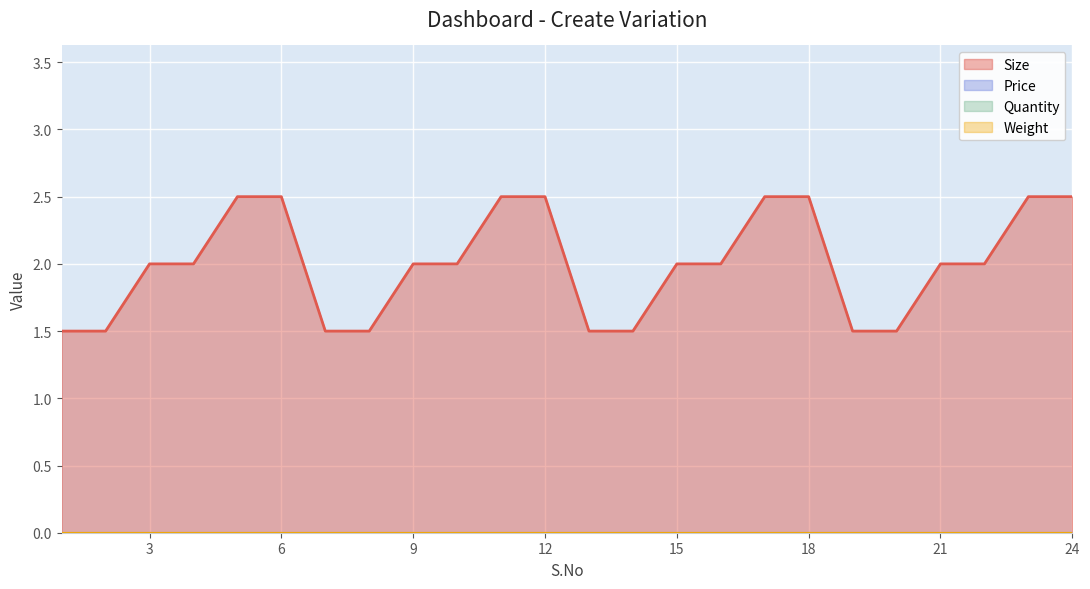

Reading left to right, what are all the values shown in this chart?

Size: 1=1.5	2=1.5	3=2.0	4=2.0	5=2.5	6=2.5	7=1.5	8=1.5	9=2.0	10=2.0	11=2.5	12=2.5	13=1.5	14=1.5	15=2.0	16=2.0	17=2.5	18=2.5	19=1.5	20=1.5	21=2.0	22=2.0	23=2.5	24=2.5
Price: 1=0.0	2=0.0	3=0.0	4=0.0	5=0.0	6=0.0	7=0.0	8=0.0	9=0.0	10=0.0	11=0.0	12=0.0	13=0.0	14=0.0	15=0.0	16=0.0	17=0.0	18=0.0	19=0.0	20=0.0	21=0.0	22=0.0	23=0.0	24=0.0
Quantity: 1=0.0	2=0.0	3=0.0	4=0.0	5=0.0	6=0.0	7=0.0	8=0.0	9=0.0	10=0.0	11=0.0	12=0.0	13=0.0	14=0.0	15=0.0	16=0.0	17=0.0	18=0.0	19=0.0	20=0.0	21=0.0	22=0.0	23=0.0	24=0.0
Weight: 1=0.0	2=0.0	3=0.0	4=0.0	5=0.0	6=0.0	7=0.0	8=0.0	9=0.0	10=0.0	11=0.0	12=0.0	13=0.0	14=0.0	15=0.0	16=0.0	17=0.0	18=0.0	19=0.0	20=0.0	21=0.0	22=0.0	23=0.0	24=0.0